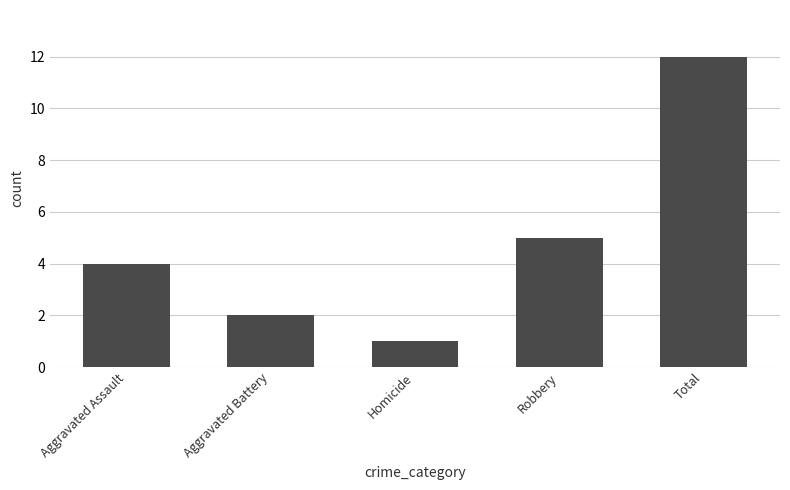

The chart shows a value of 7 at Aggravated Assault. True or false?

False